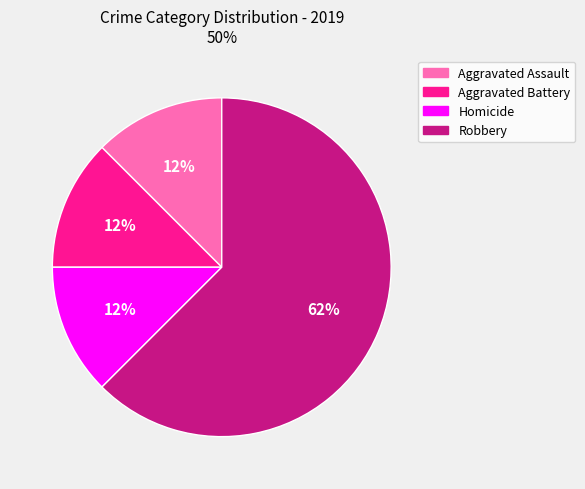

Count the number of slices in the pie.

4